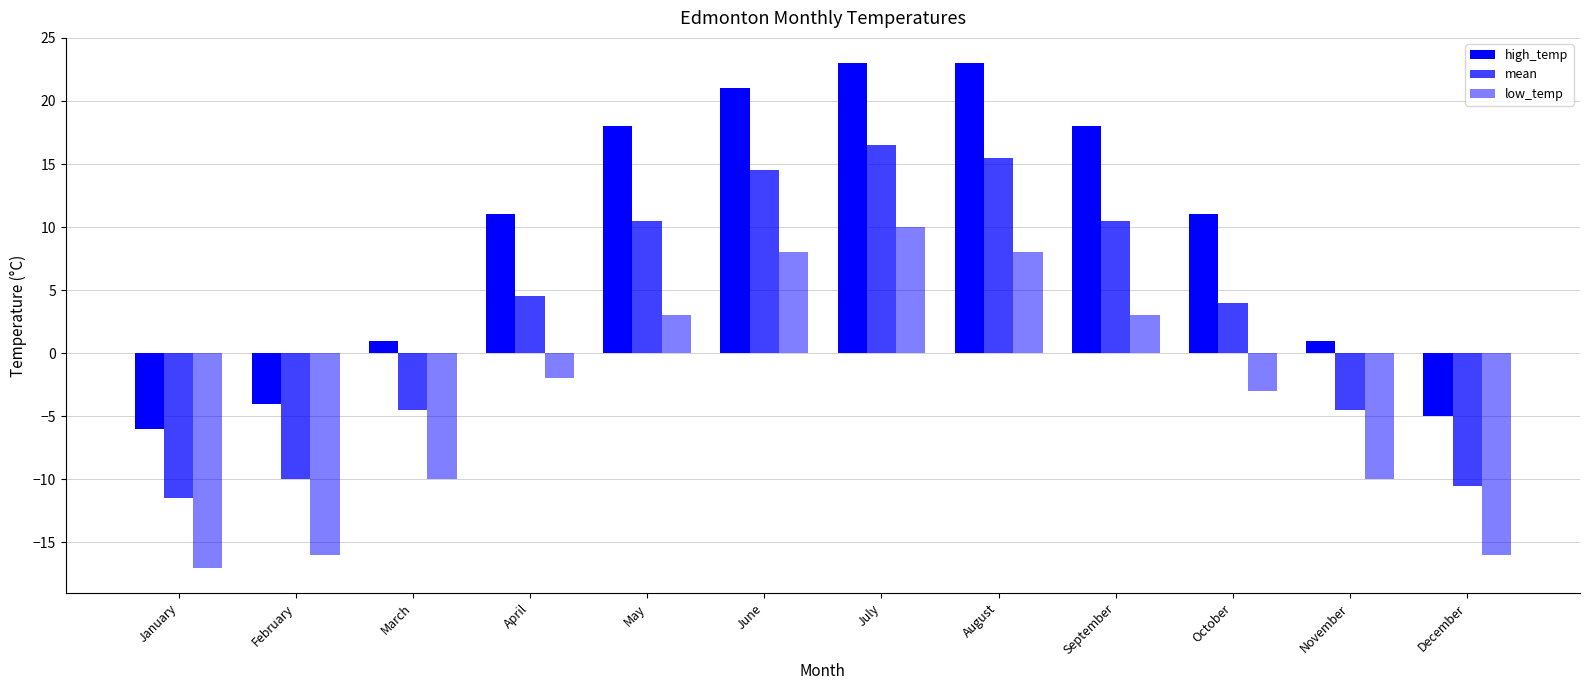

Does the chart contain stacked bars?

No